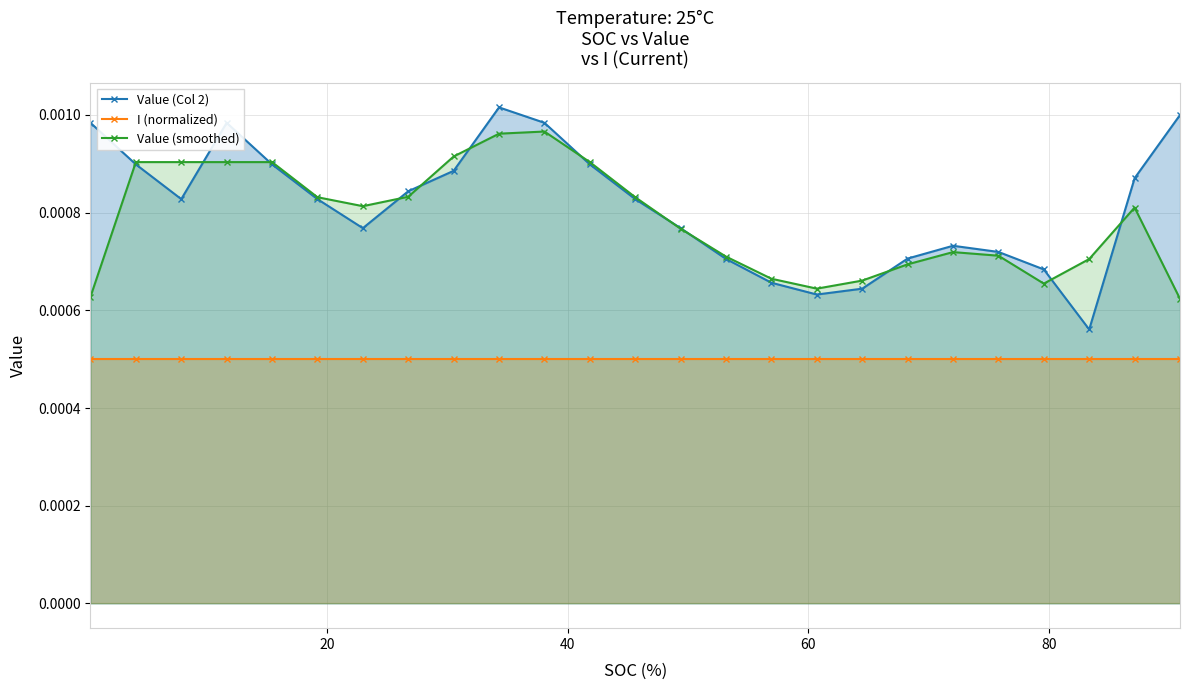

Which series has the largest range (max minus min)?

Value (Col 2)